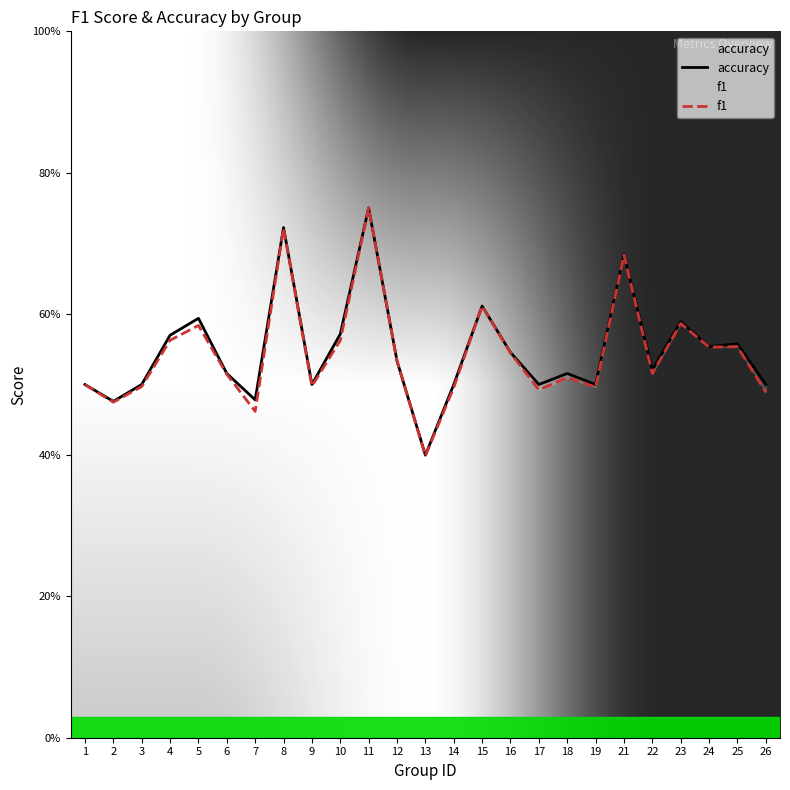

Is it true that accuracy equals 0.5 at 3?

True